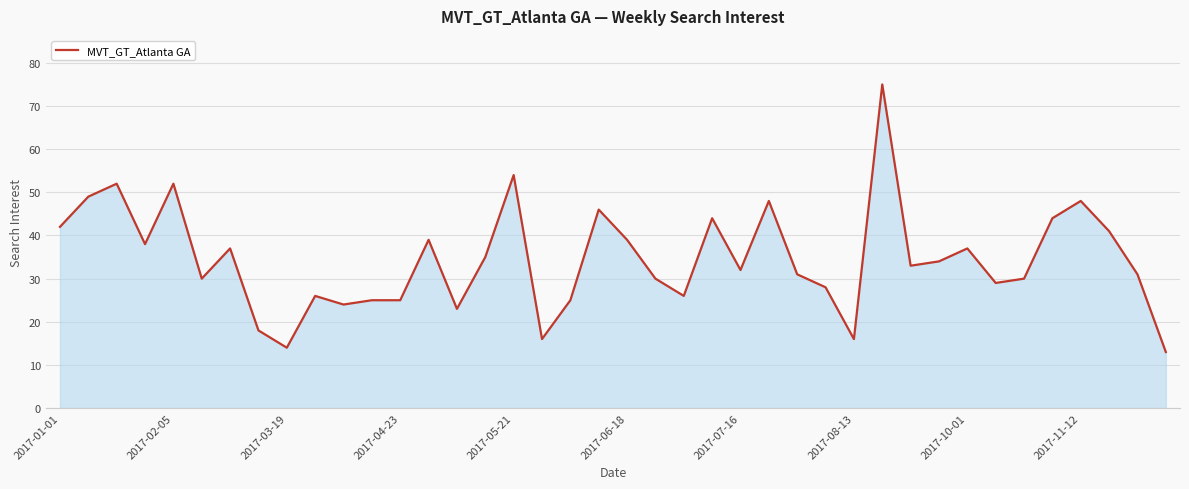

What is the difference between the maximum and minimum values?

62